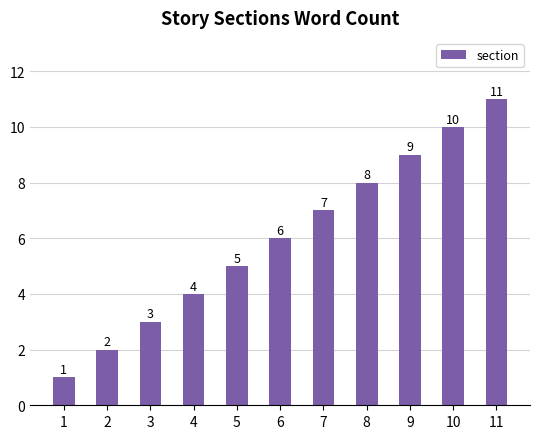

Reading left to right, extract all data points from this chart.

1	2	3	4	5	6	7	8	9	10	11